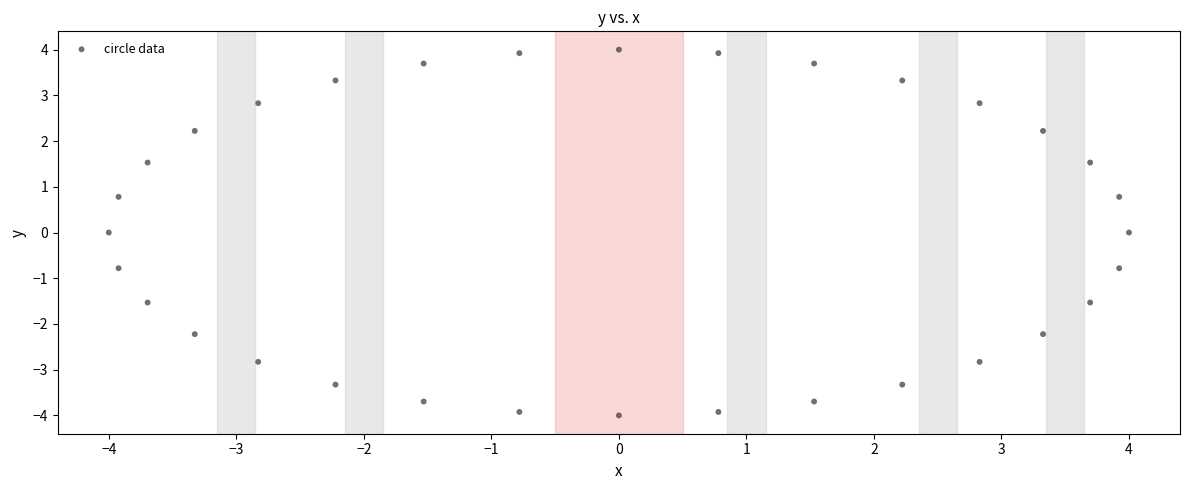

What is the range of Y values (max minus min)?

8.0